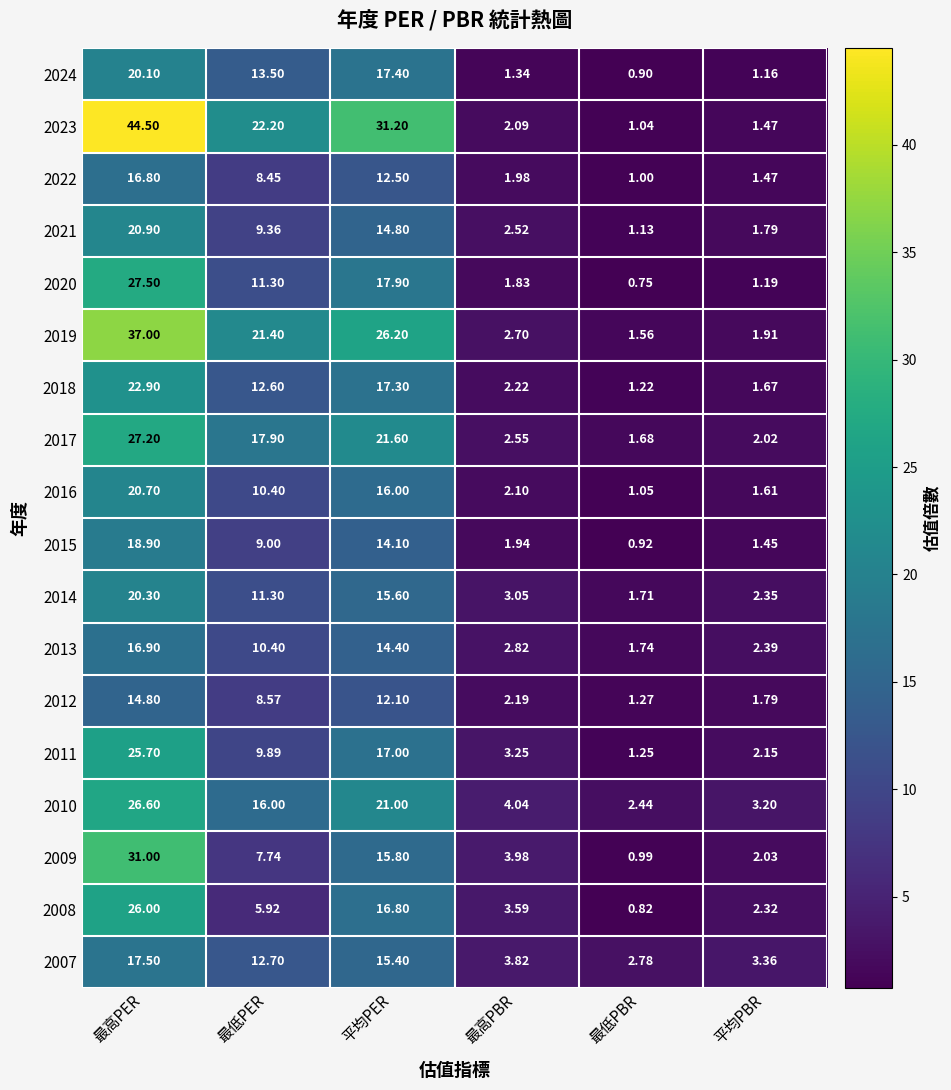

Where is 2007 nearest to the value 10?

最低PER